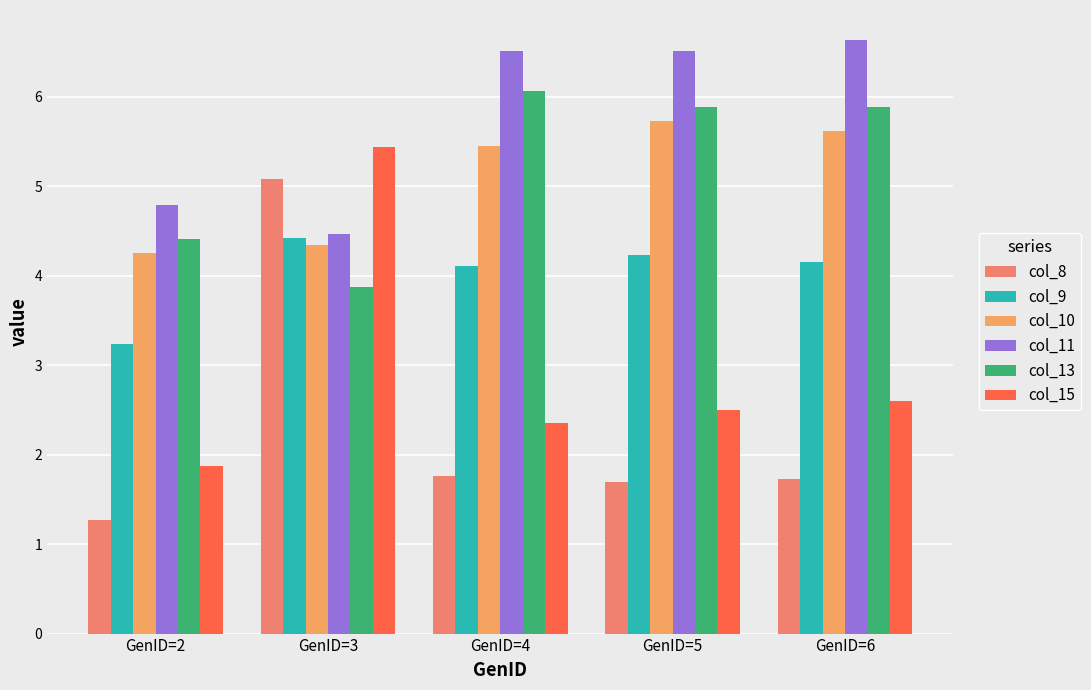

Where is col_10 nearest to the value 4?

GenID=2